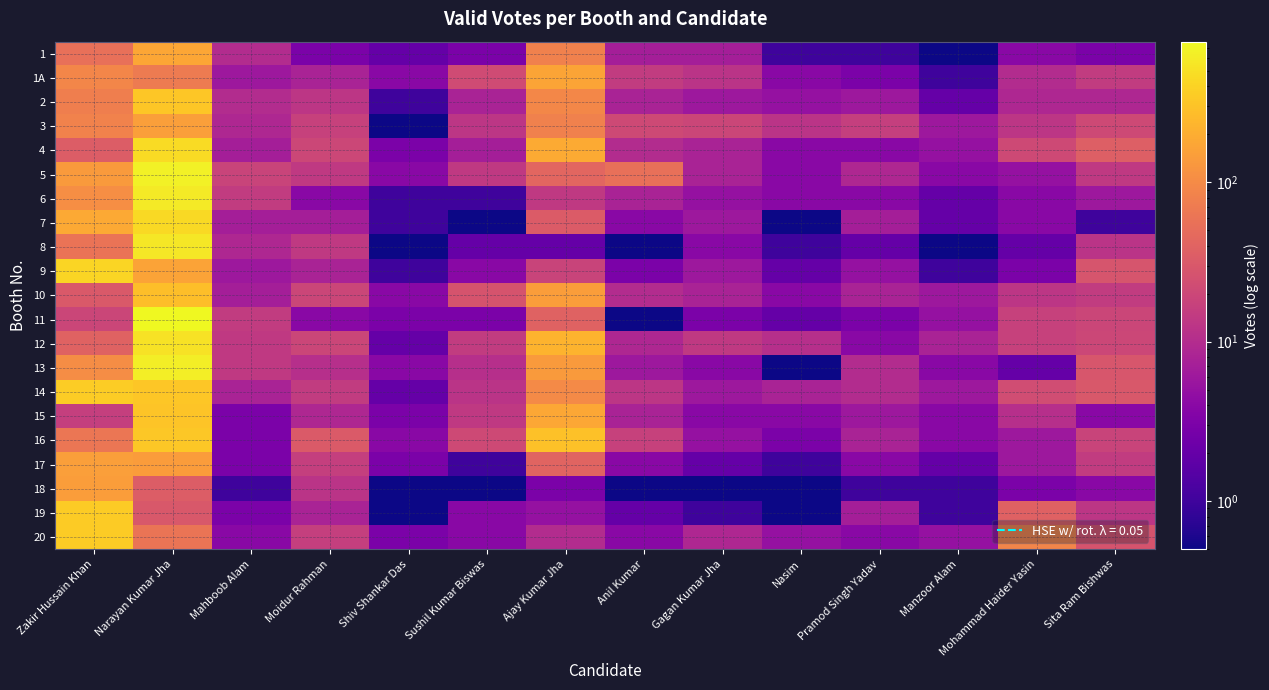

At how many categories does at least one series exceed 62?

4